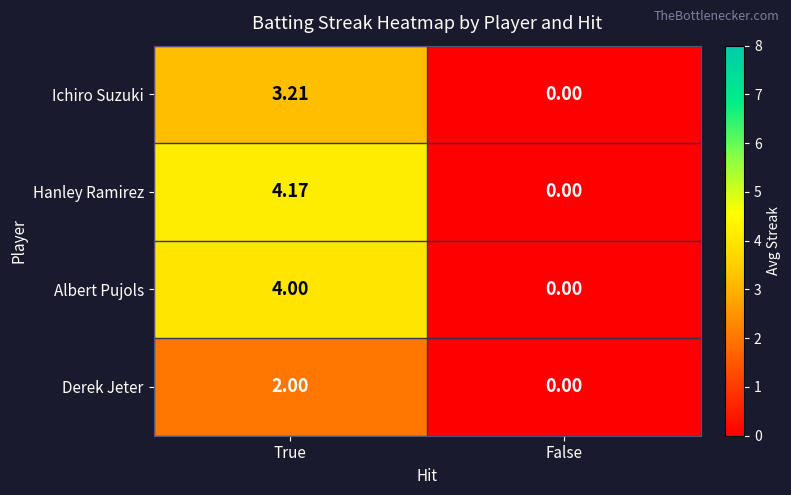

Between True and False, which series saw the biggest shift?

Hanley Ramirez